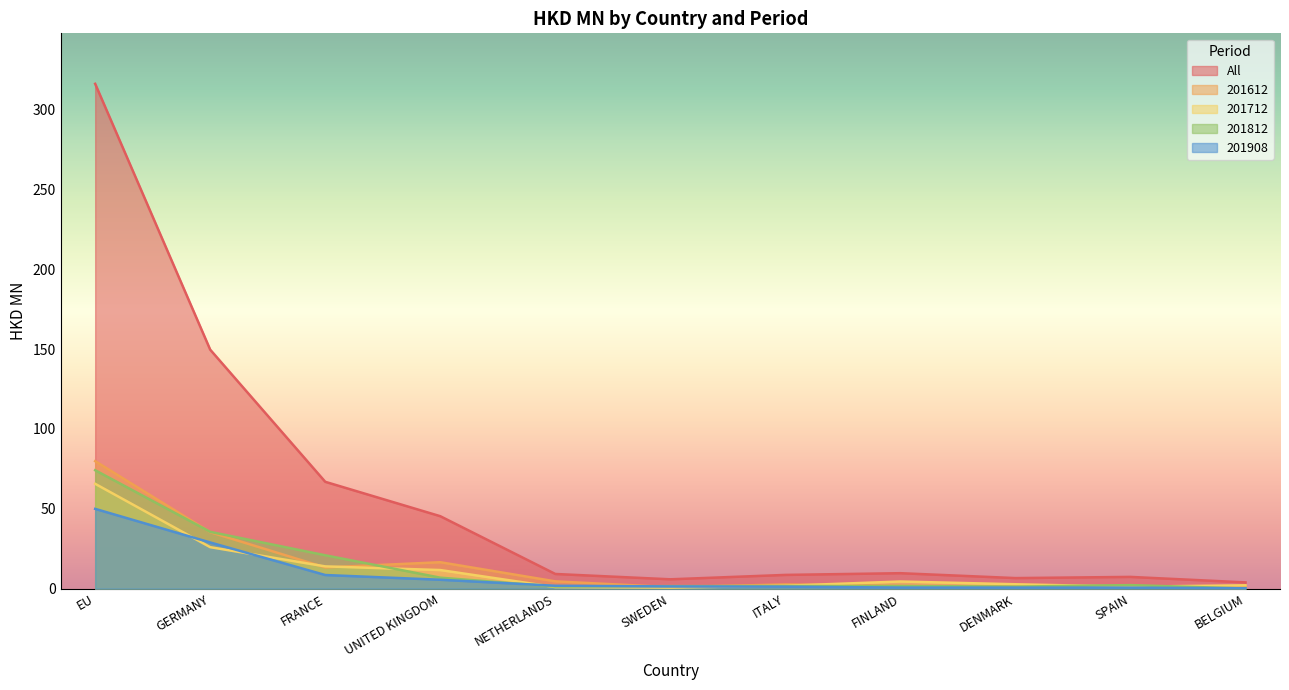

At which category is the sum across all series the highest?

EU